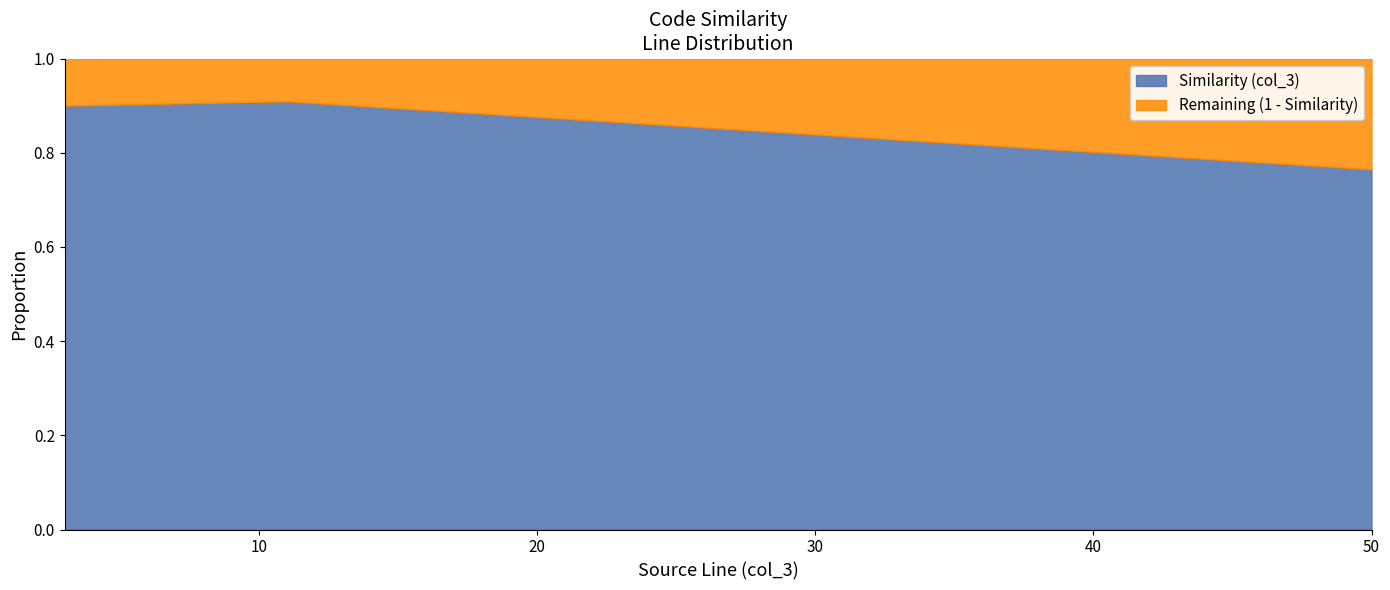

What is the label of the 4th point from the left?

3